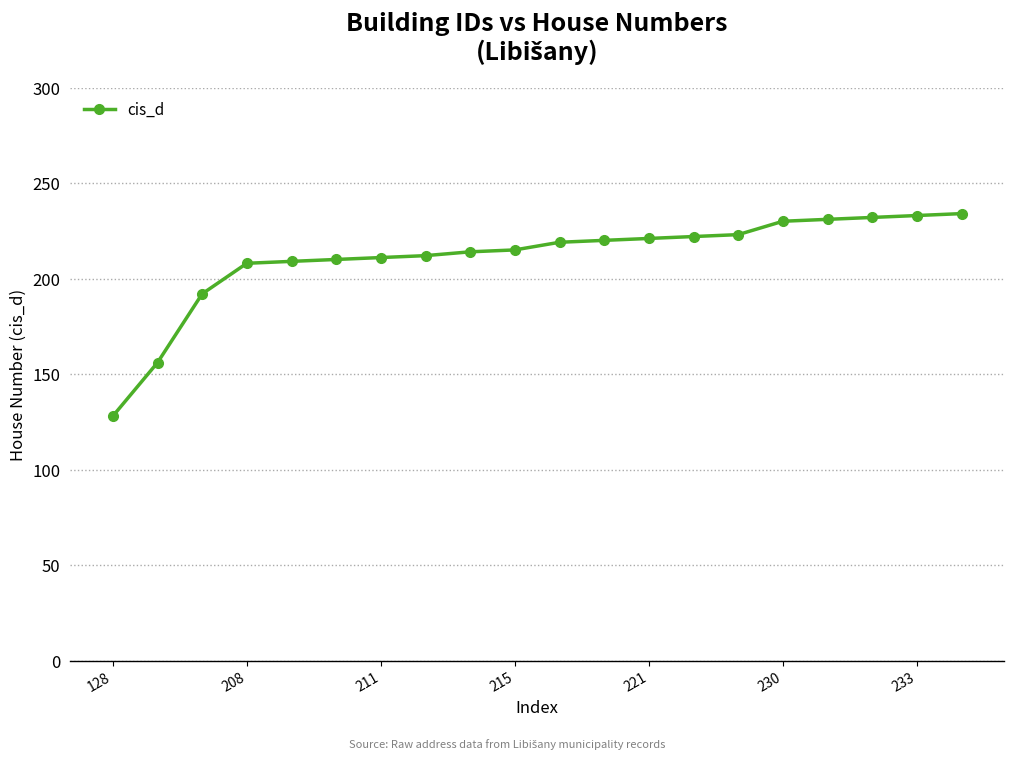

What is the minimum value shown in the chart?

128